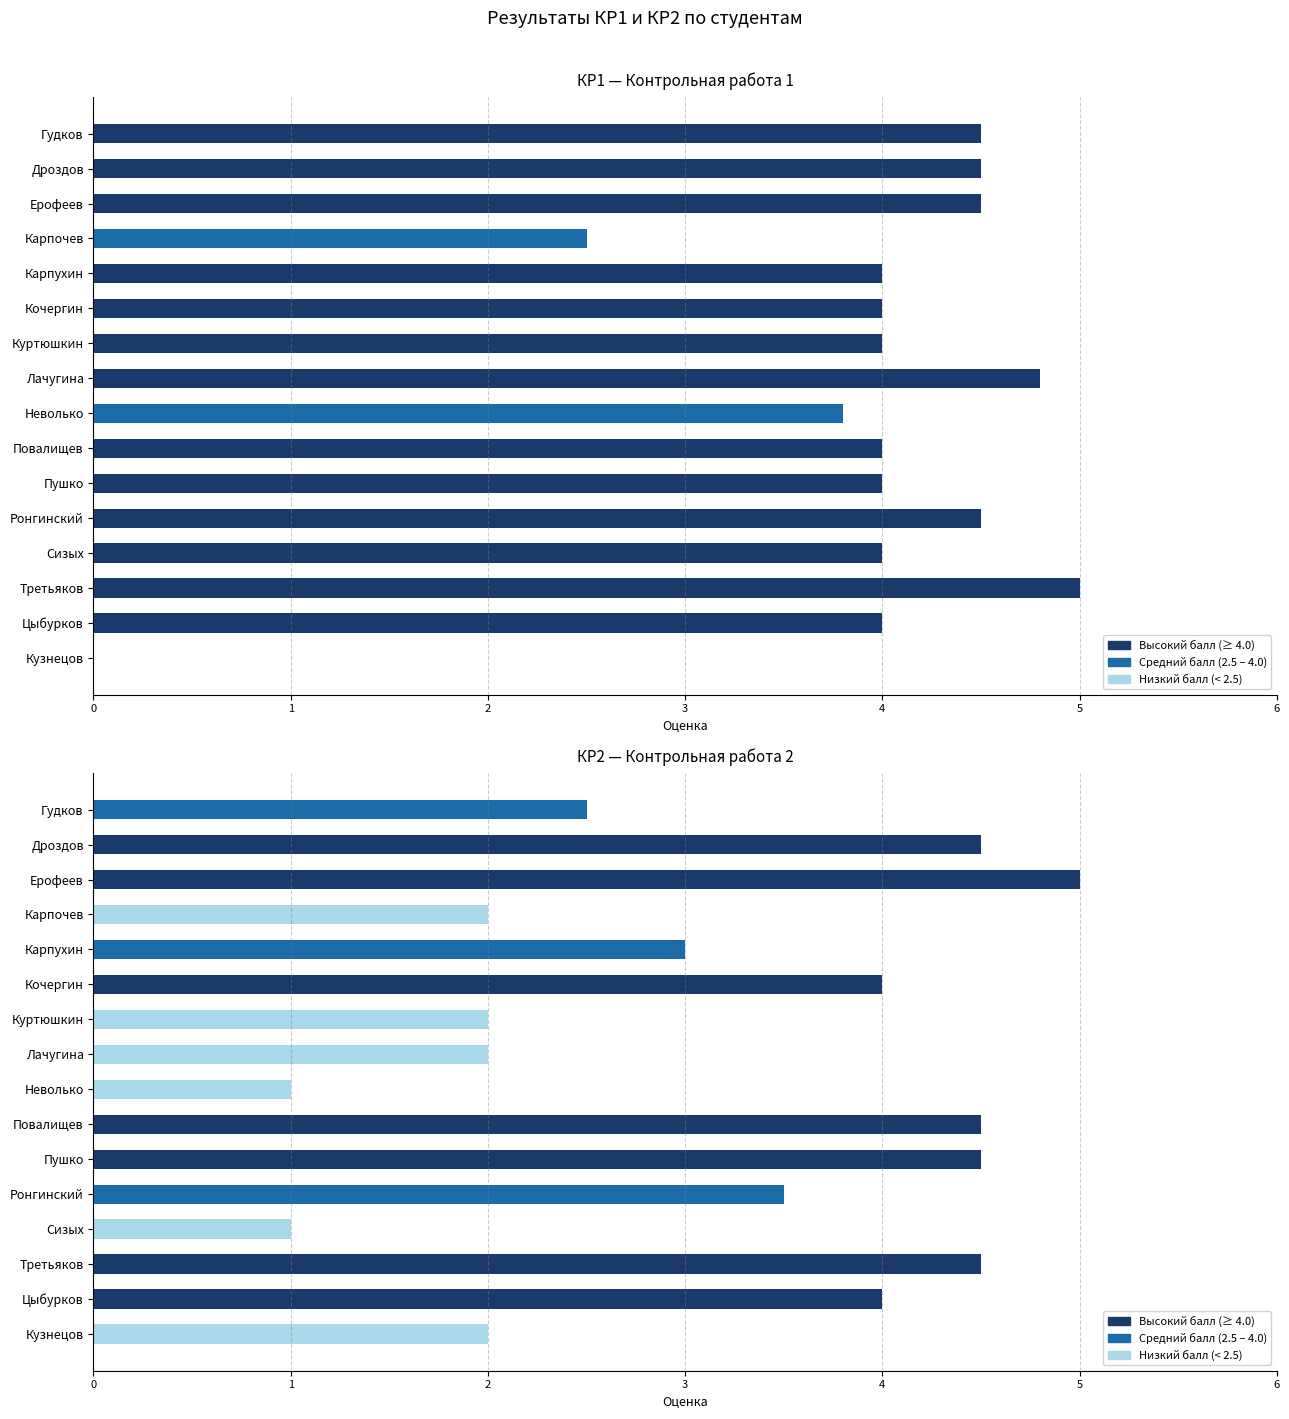

Count the number of data series in this chart.

2